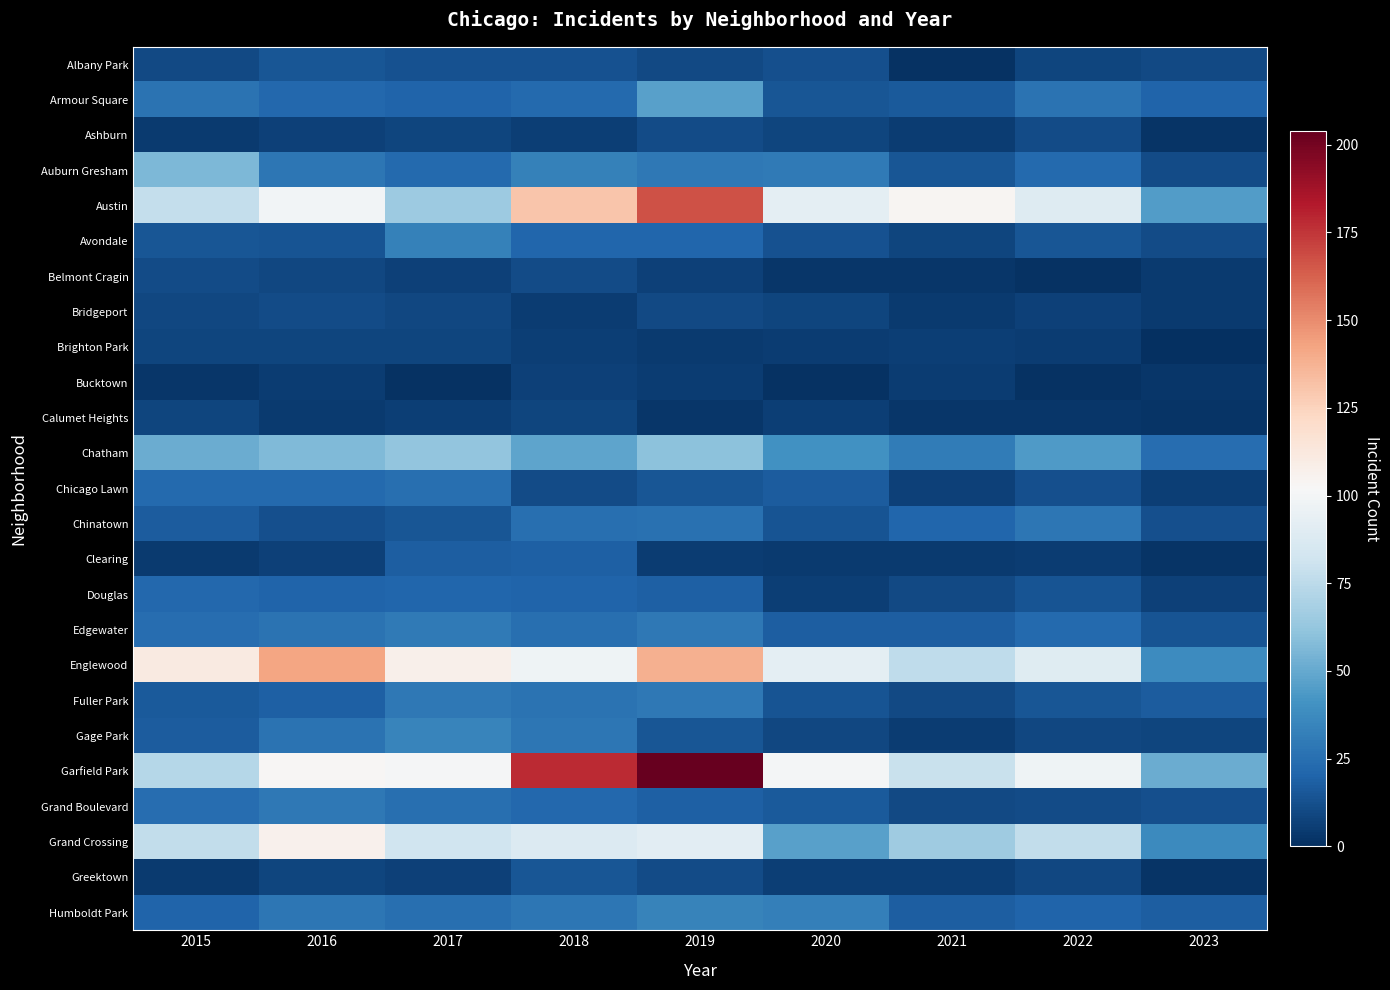

Rank the series at 2020 from lowest to highest value.

Bucktown, Belmont Cragin, Clearing, Brighton Park, Calumet Heights, Douglas, Greektown, Ashburn, Bridgeport, Gage Park, Albany Park, Avondale, Chinatown, Fuller Park, Armour Square, Grand Boulevard, Chicago Lawn, Edgewater, Auburn Gresham, Humboldt Park, Chatham, Grand Crossing, Austin, Englewood, Garfield Park